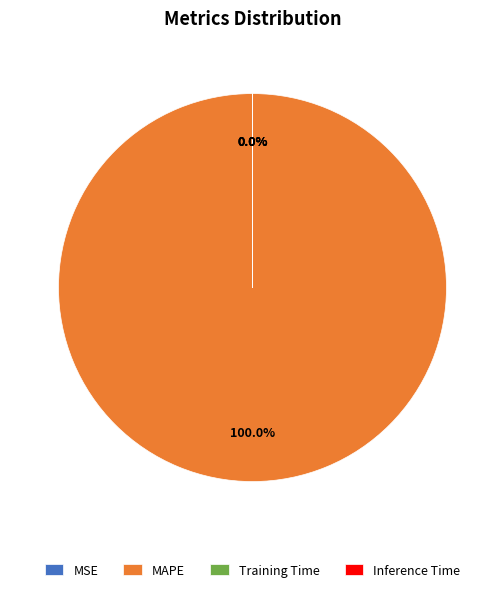

Count the number of slices in the pie.

4